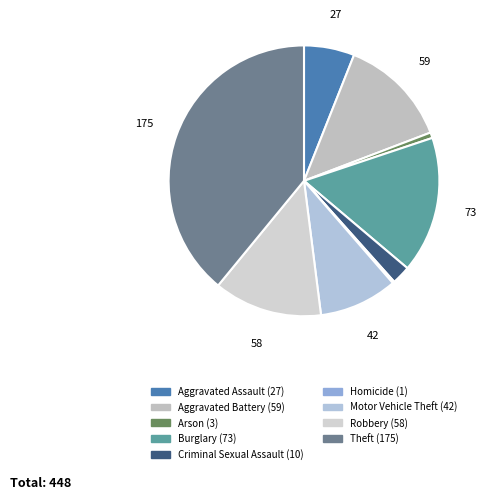

Approximately how many times larger is the value at Robbery compared to Criminal Sexual Assault?

5.8